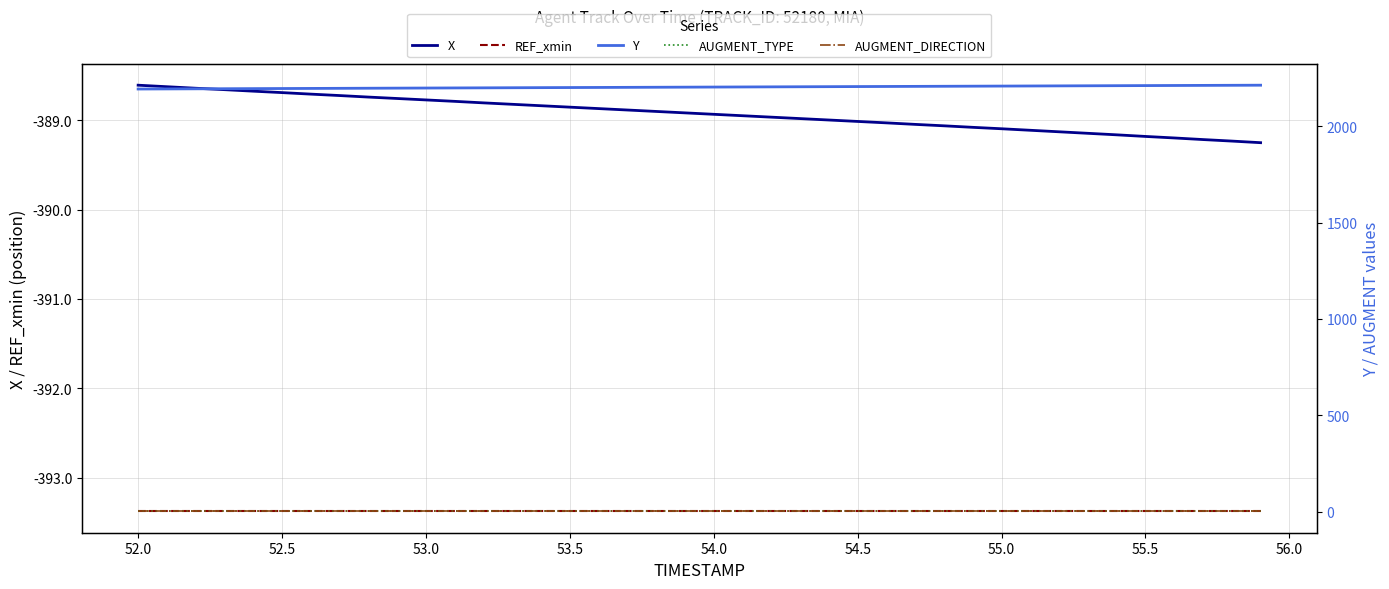

True or false: REF_xmin and X cross at least once.

False